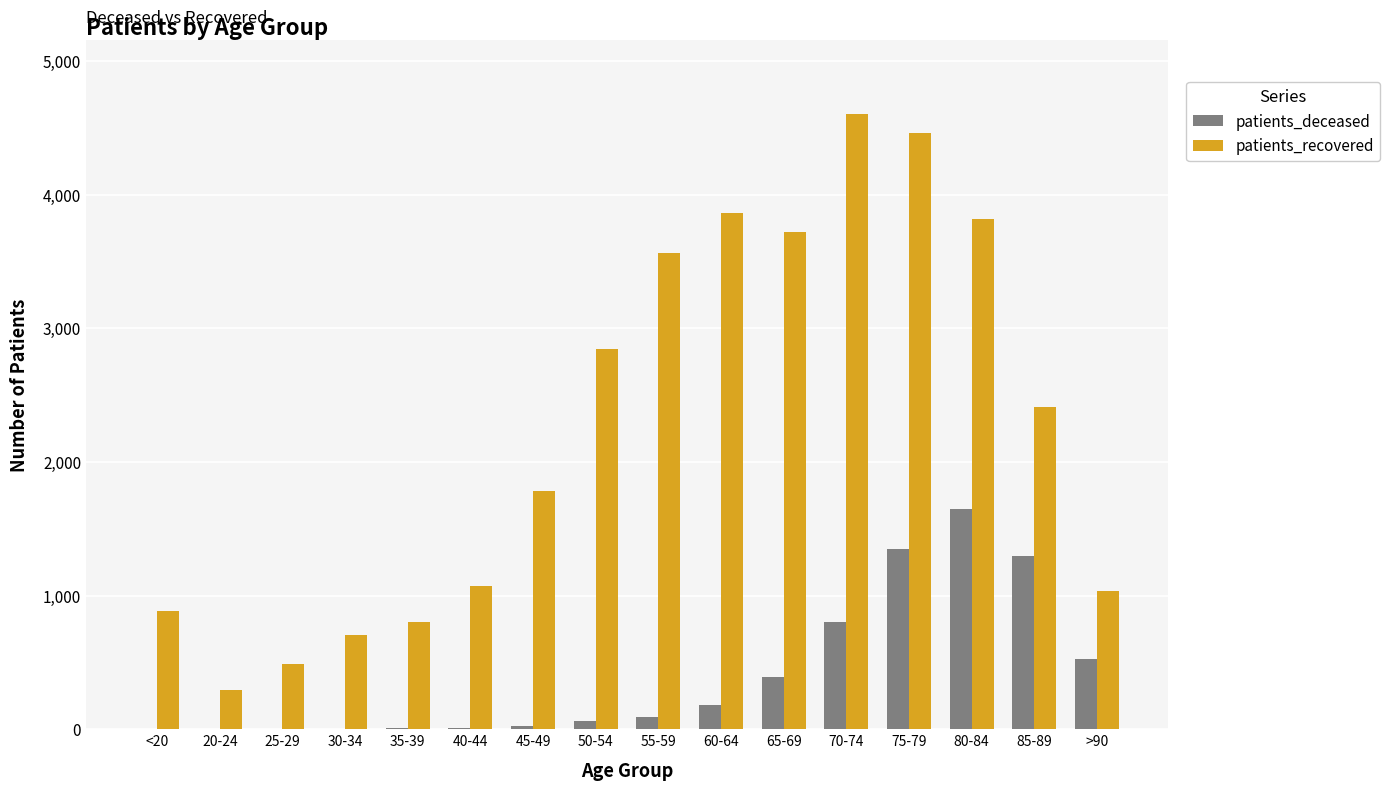

True or false: patients_deceased has a value of 358 at >90.

False